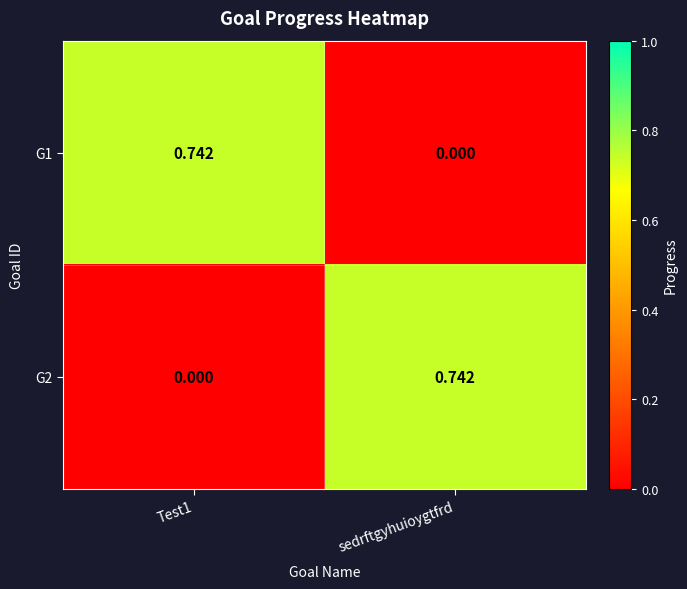

Is the value of G1 at Test1 greater than the value of G2 at Test1?

Yes